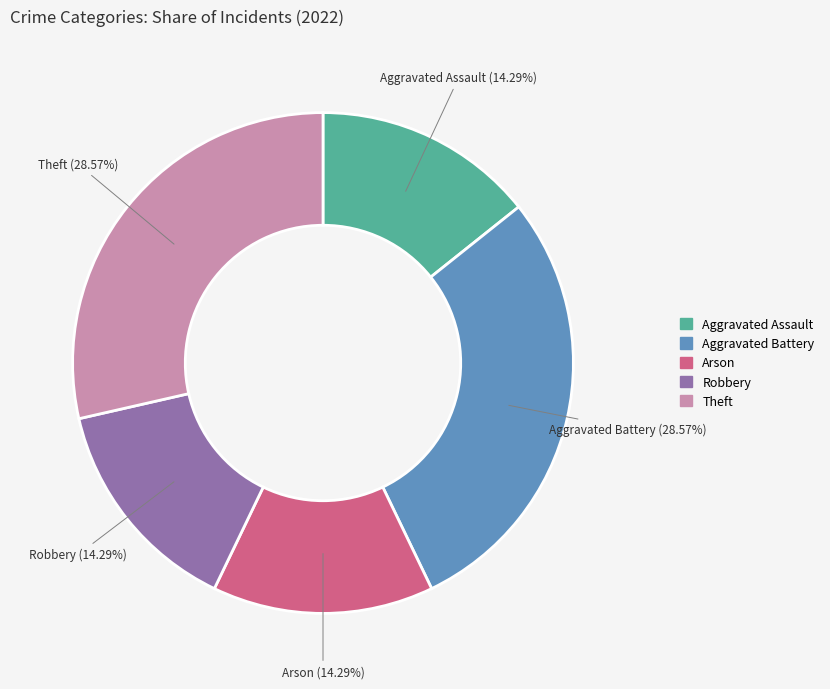

Is the sum of Arson and Robbery greater than half?

No